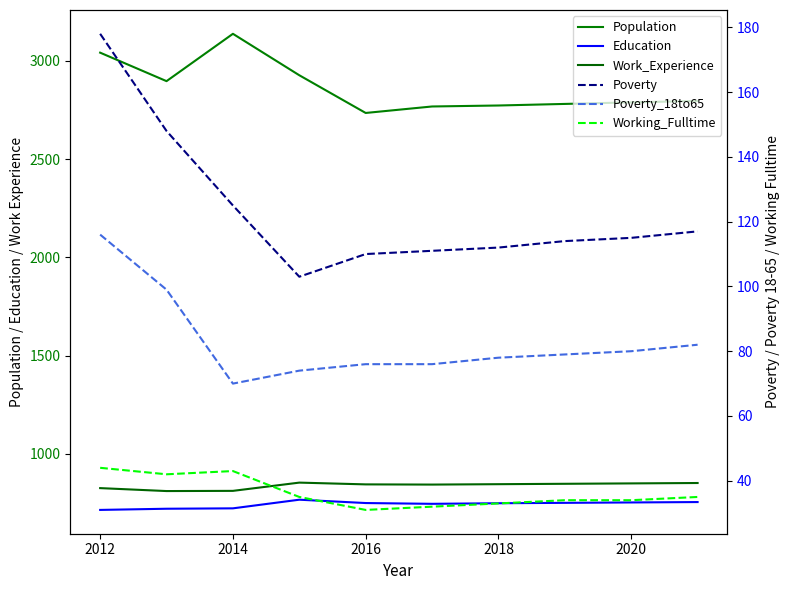

Rank the series by their maximum value, from highest to lowest.

Population, Work_Experience, Education, Poverty, Poverty_18to65, Working_Fulltime